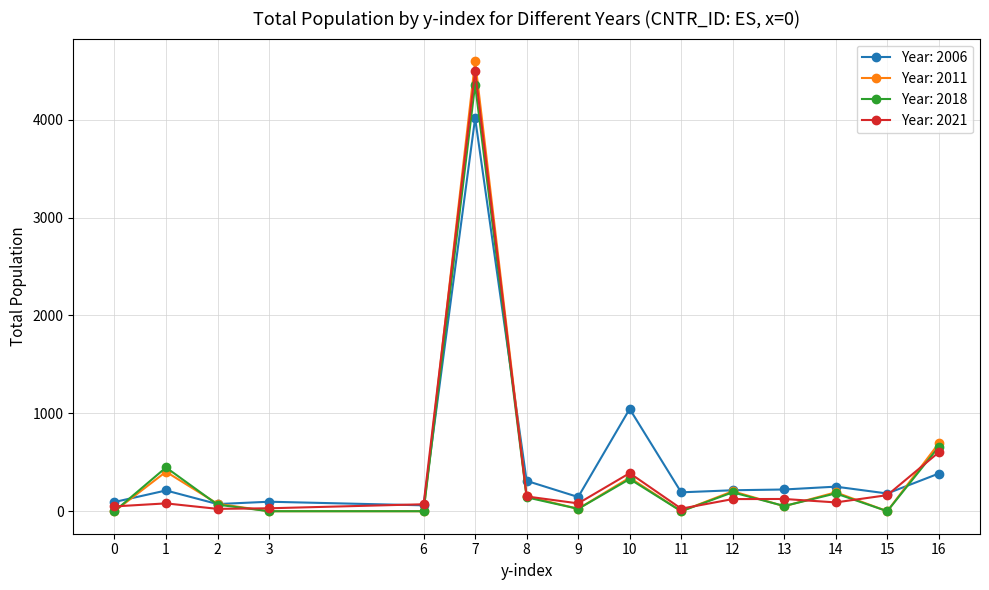

What is the greatest value displayed?

4599